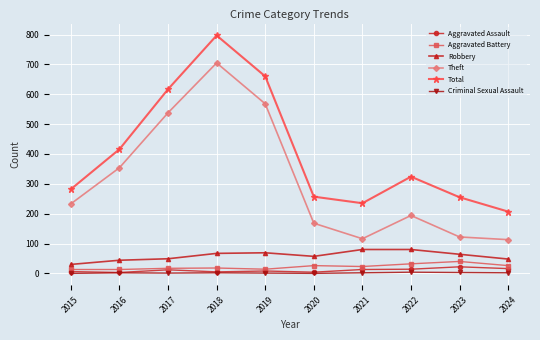

What are all the series names shown in the legend?

Aggravated Assault, Aggravated Battery, Robbery, Theft, Total, Criminal Sexual Assault